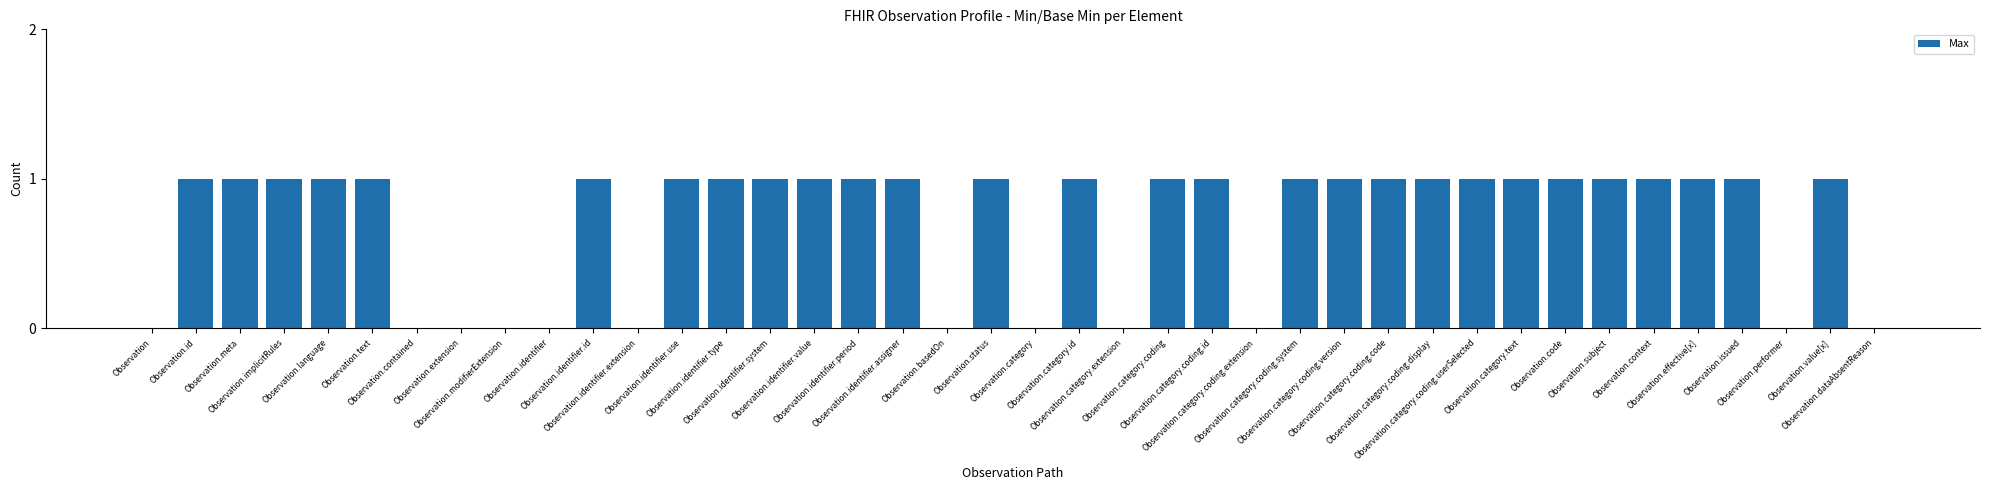

How many categories are shown in the chart?

40